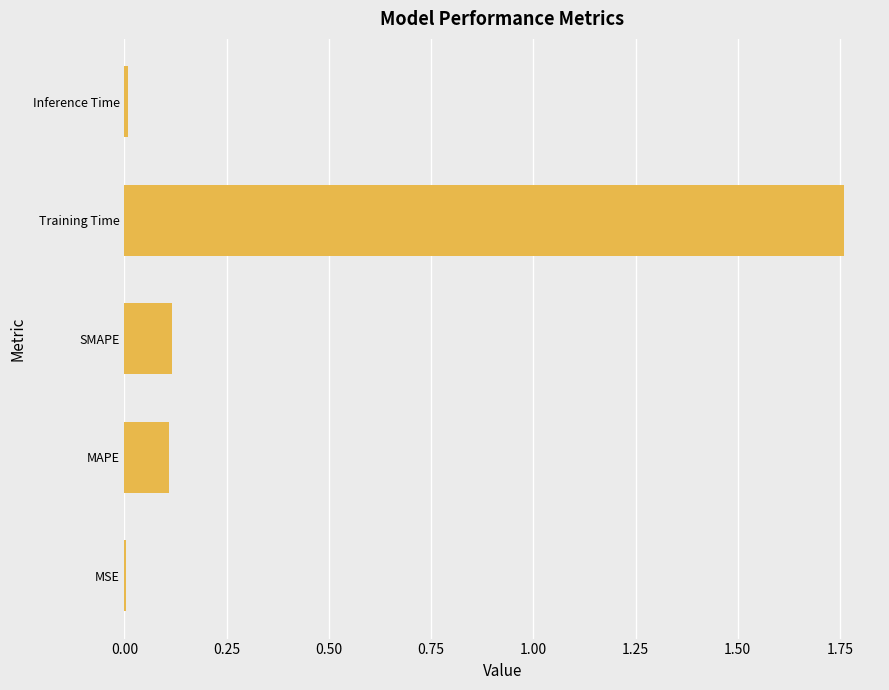

Count the number of categories in the chart.

5